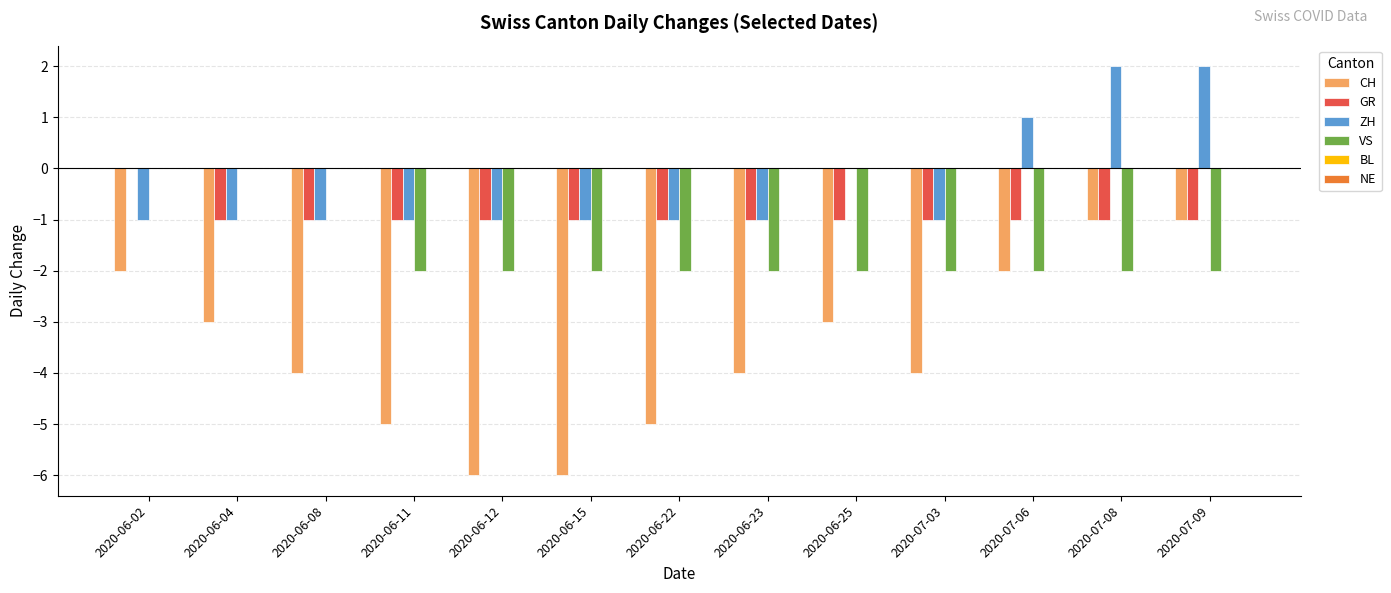

Which series has the largest range (max minus min)?

CH